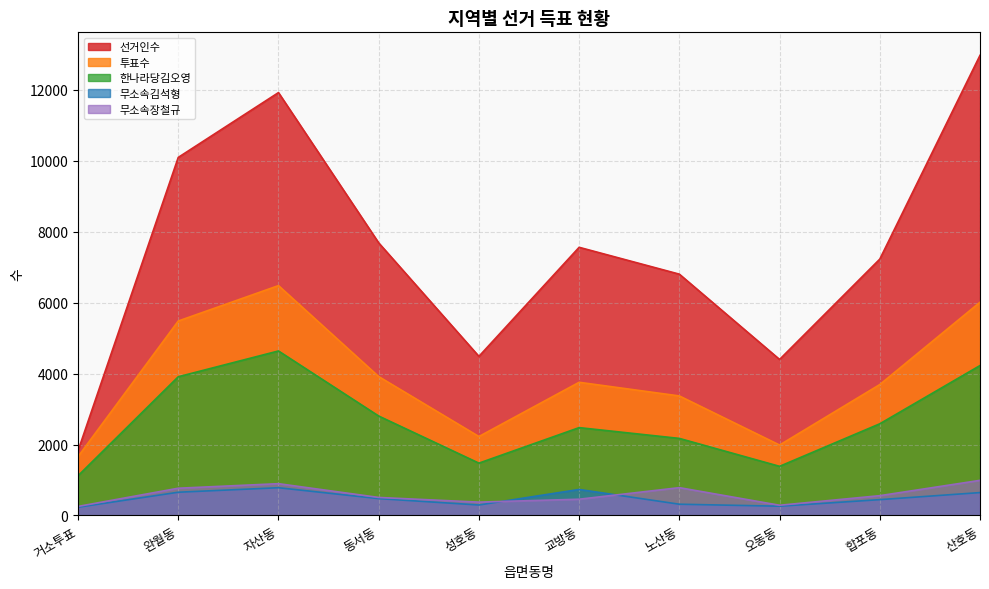

What position from the right is 성호동?

6